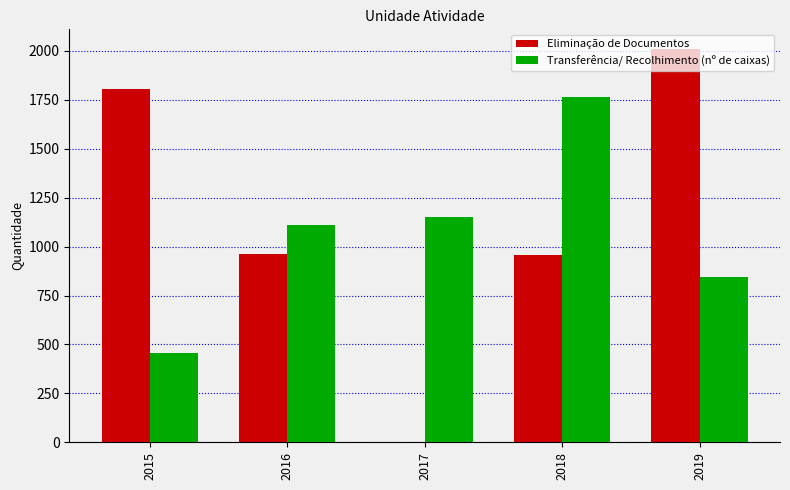

Which series has the largest range (max minus min)?

Eliminação de Documentos